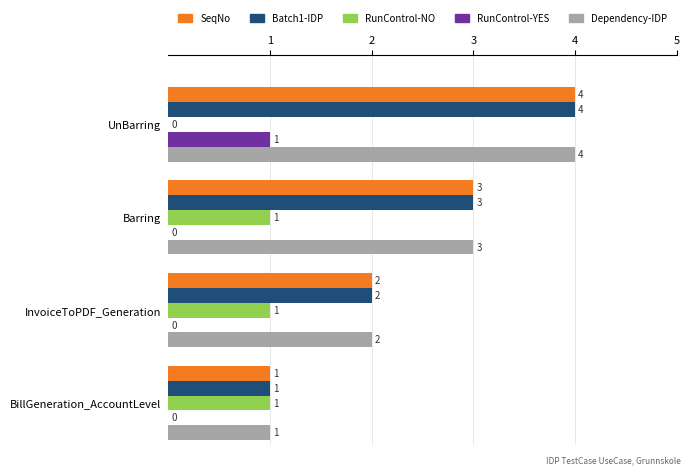

What is the total value across all series at Barring?

10